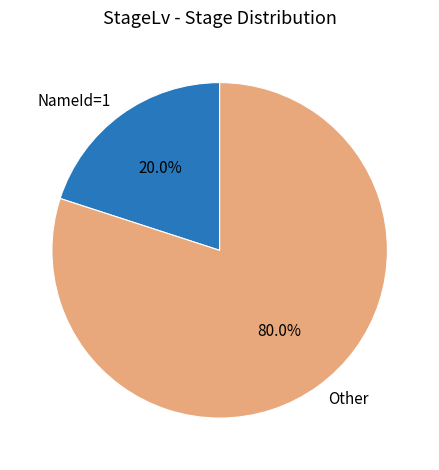

Which slice is the largest?

Other